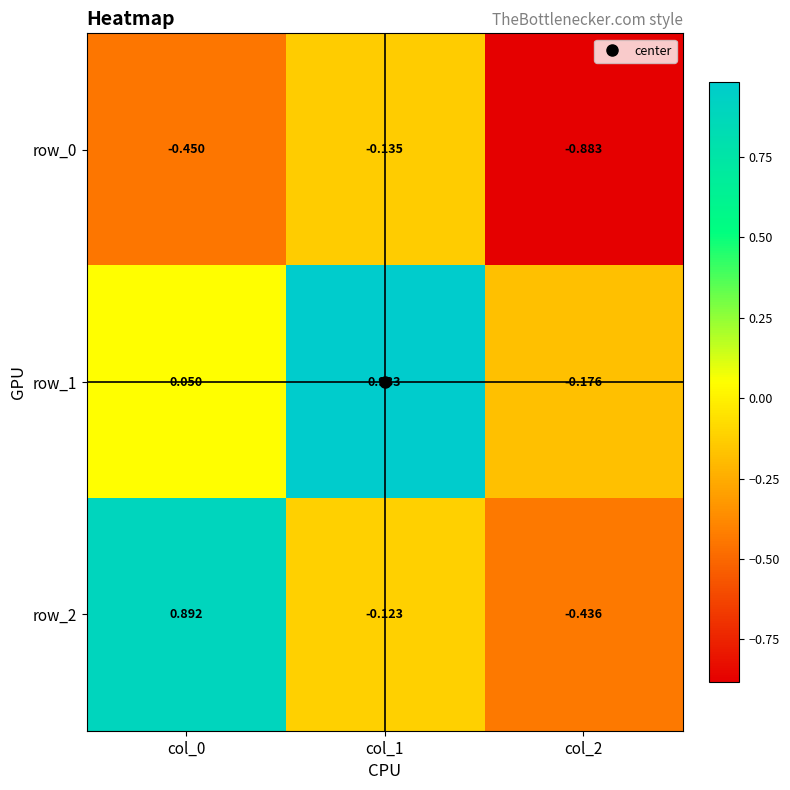

What is the difference between the row_0 values at col_2 and col_1?

0.7